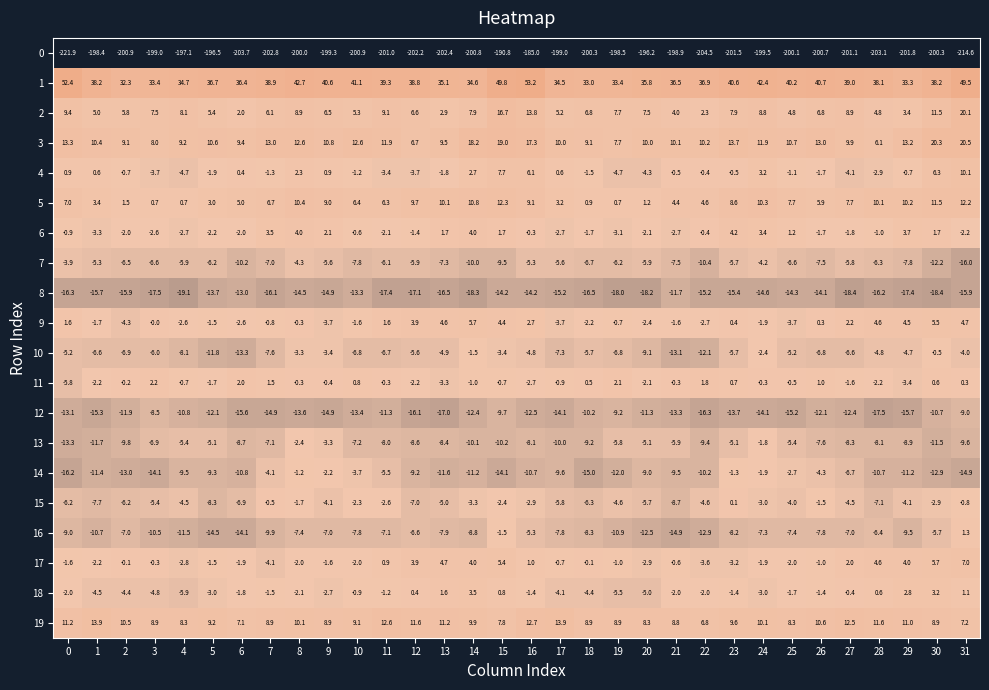

How many data points in 11 are above 0?

11